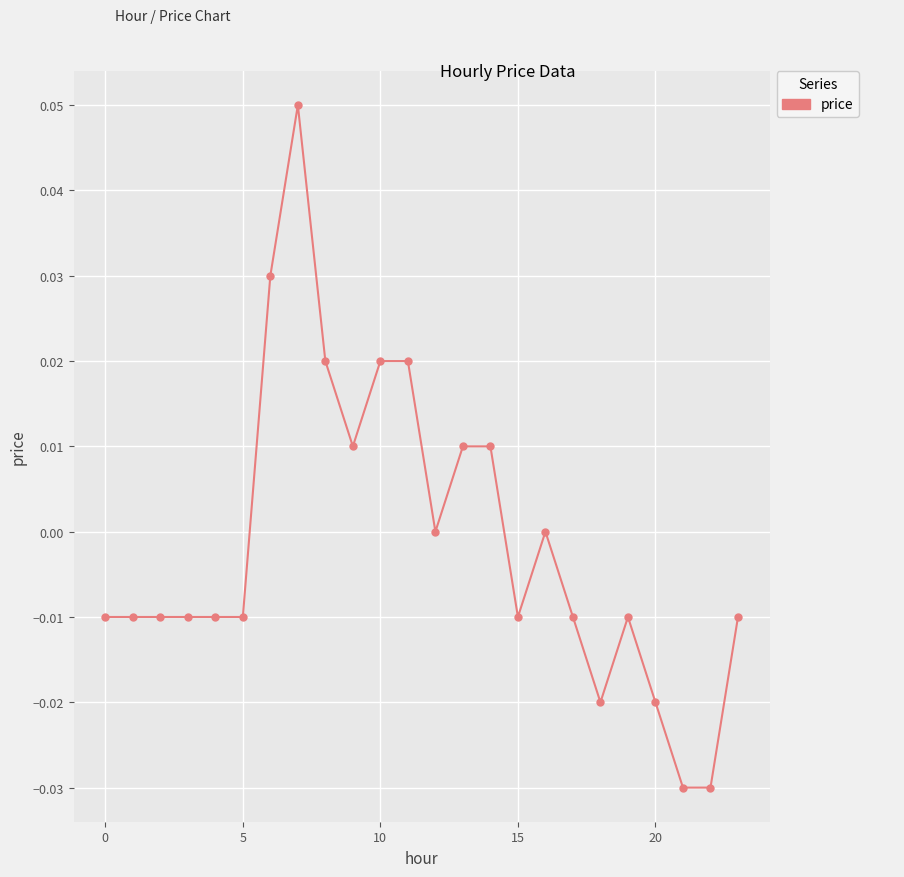

True or false: the data has more than 1 interior local peaks.

True